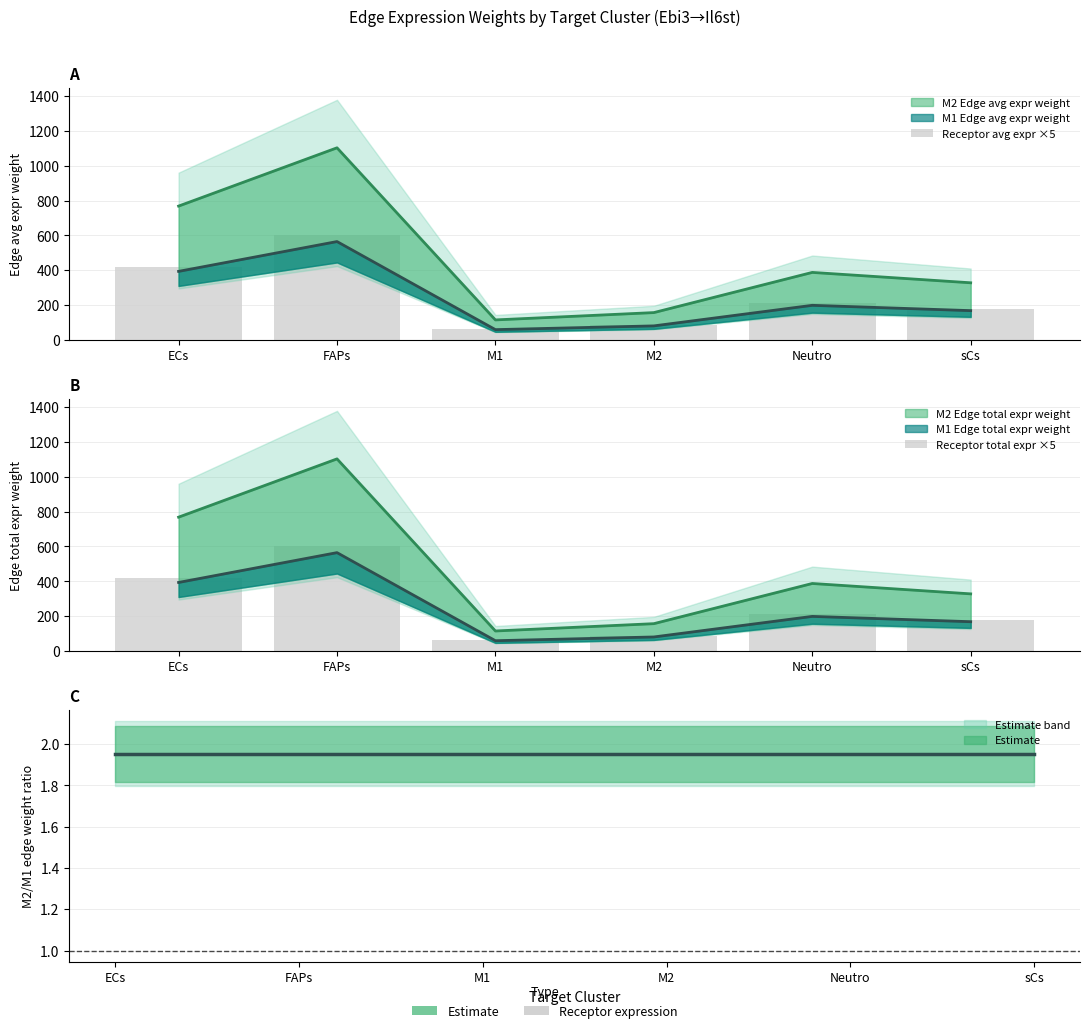

The Receptor avg expr ×5 series shows 47.7 at M2. True or false?

False